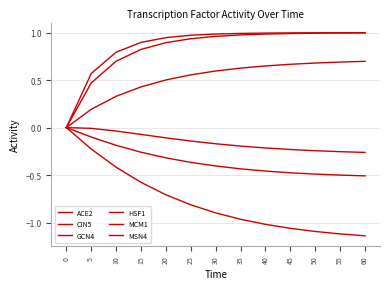

Which series changed the most between 0 and 20?

MSN4